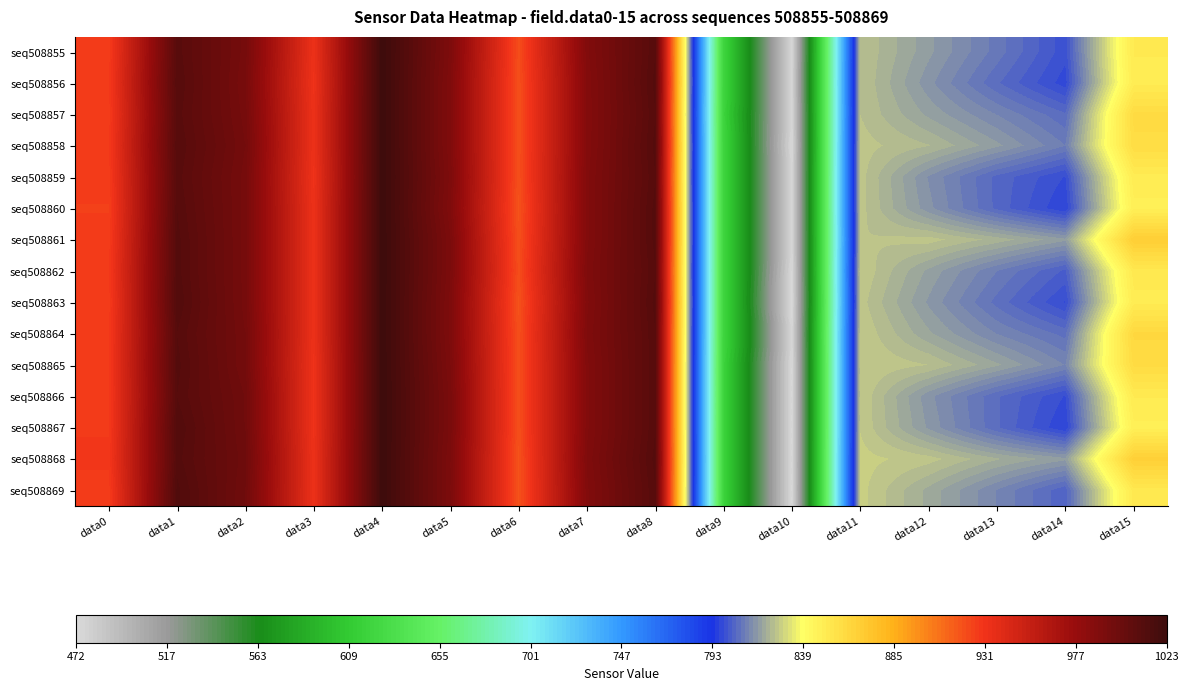

Reading left to right, transcribe all the data shown in this chart.

seq508855: data0=927	data1=1009	data2=994	data3=933	data4=1023	data5=990	data6=921	data7=988	data8=1010	data9=621	data10=474	data11=825	data12=817	data13=809	data14=800	data15=851
seq508856: data0=928	data1=1010	data2=993	data3=932	data4=1023	data5=989	data6=920	data7=987	data8=1011	data9=621	data10=475	data11=825	data12=815	data13=806	data14=798	data15=850
seq508857: data0=927	data1=1009	data2=994	data3=933	data4=1023	data5=989	data6=920	data7=987	data8=1010	data9=620	data10=474	data11=825	data12=818	data13=812	data14=806	data15=860
seq508858: data0=928	data1=1010	data2=995	data3=933	data4=1023	data5=989	data6=920	data7=987	data8=1011	data9=621	data10=473	data11=826	data12=823	data13=817	data14=810	data15=859
seq508859: data0=927	data1=1009	data2=994	data3=932	data4=1023	data5=990	data6=920	data7=988	data8=1010	data9=621	data10=474	data11=826	data12=814	data13=805	data14=799	data15=850
seq508860: data0=926	data1=1010	data2=994	data3=933	data4=1023	data5=989	data6=919	data7=988	data8=1011	data9=621	data10=474	data11=826	data12=815	data13=805	data14=797	data15=848
seq508861: data0=927	data1=1011	data2=994	data3=933	data4=1023	data5=991	data6=920	data7=988	data8=1011	data9=621	data10=474	data11=825	data12=826	data13=822	data14=817	data15=868
seq508862: data0=928	data1=1011	data2=994	data3=933	data4=1023	data5=991	data6=921	data7=989	data8=1010	data9=621	data10=473	data11=827	data12=818	data13=810	data14=803	data15=852
seq508863: data0=927	data1=1012	data2=994	data3=933	data4=1023	data5=990	data6=919	data7=988	data8=1011	data9=621	data10=472	data11=826	data12=816	data13=807	data14=799	data15=850
seq508864: data0=928	data1=1010	data2=995	data3=933	data4=1023	data5=990	data6=920	data7=989	data8=1010	data9=621	data10=474	data11=827	data12=819	data13=812	data14=807	data15=862
seq508865: data0=928	data1=1011	data2=995	data3=932	data4=1023	data5=991	data6=920	data7=988	data8=1010	data9=620	data10=473	data11=827	data12=825	data13=819	data14=812	data15=860
seq508866: data0=928	data1=1010	data2=997	data3=932	data4=1023	data5=992	data6=920	data7=988	data8=1010	data9=620	data10=473	data11=827	data12=815	data13=806	data14=799	data15=851
seq508867: data0=928	data1=1012	data2=997	data3=932	data4=1023	data5=992	data6=920	data7=988	data8=1010	data9=620	data10=473	data11=827	data12=816	data13=806	data14=797	data15=848
seq508868: data0=929	data1=1011	data2=998	data3=933	data4=1023	data5=991	data6=919	data7=989	data8=1011	data9=620	data10=473	data11=828	data12=826	data13=821	data14=817	data15=867
seq508869: data0=927	data1=1013	data2=997	data3=933	data4=1023	data5=991	data6=919	data7=988	data8=1010	data9=620	data10=473	data11=828	data12=820	data13=812	data14=804	data15=852